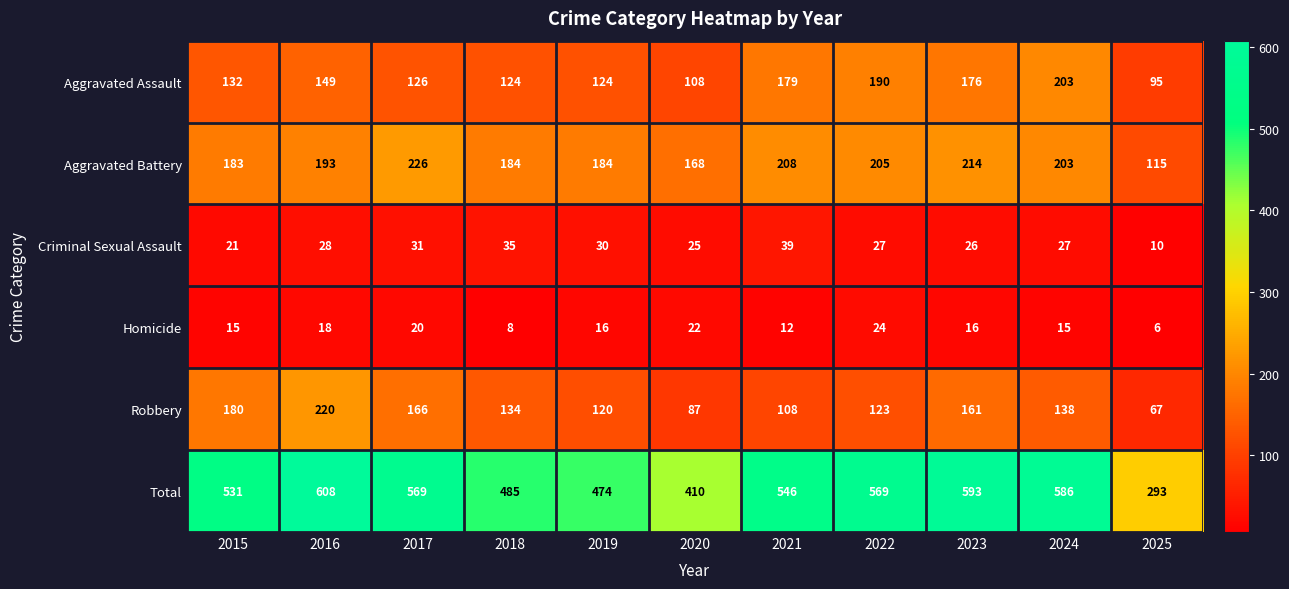

The Aggravated Battery series shows 193 at 2016. True or false?

True